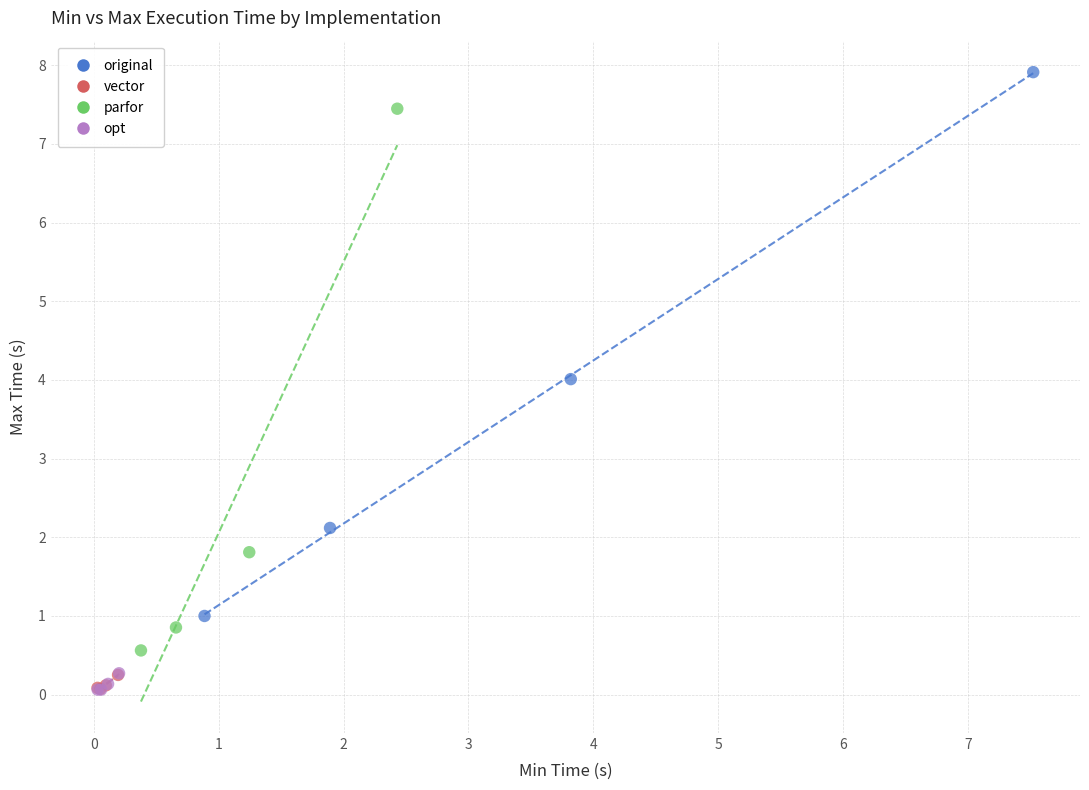

Which series reaches the maximum Y coordinate?

original